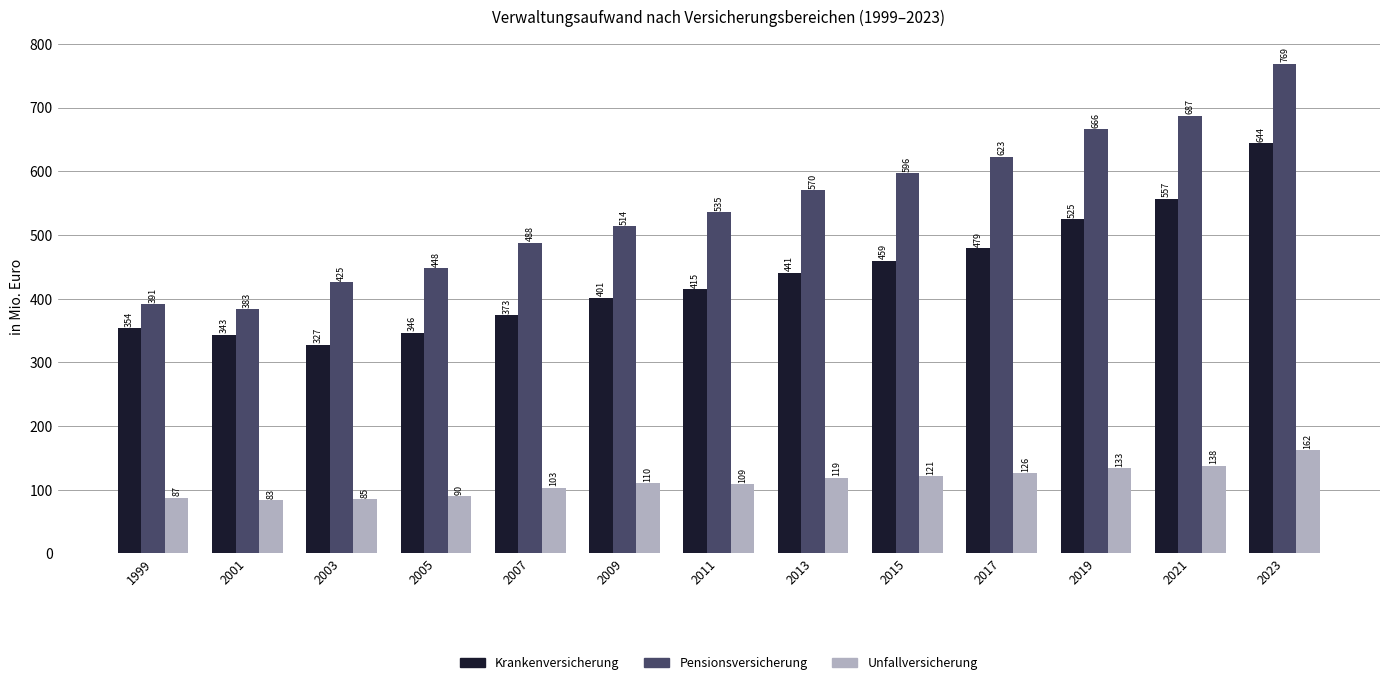

At which label is Pensionsversicherung closest to 575?

2013